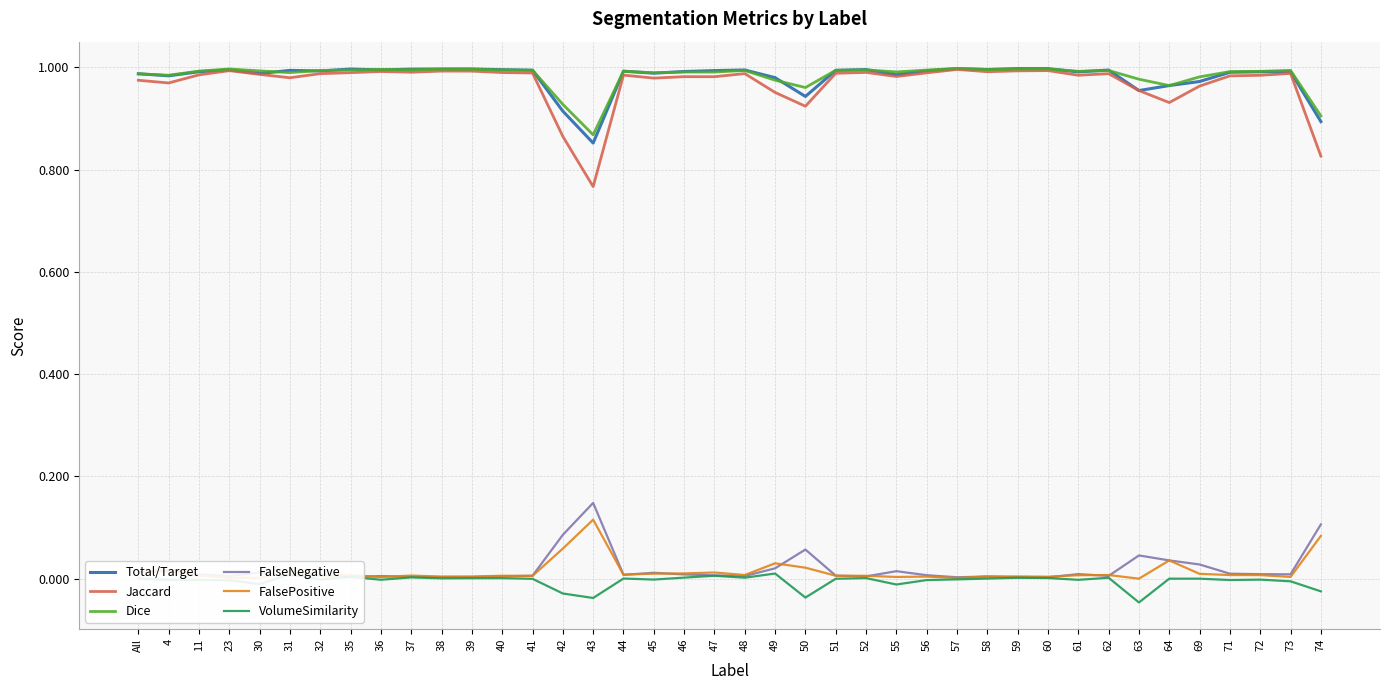

The FalseNegative series shows 0.0 at 44. True or false?

True